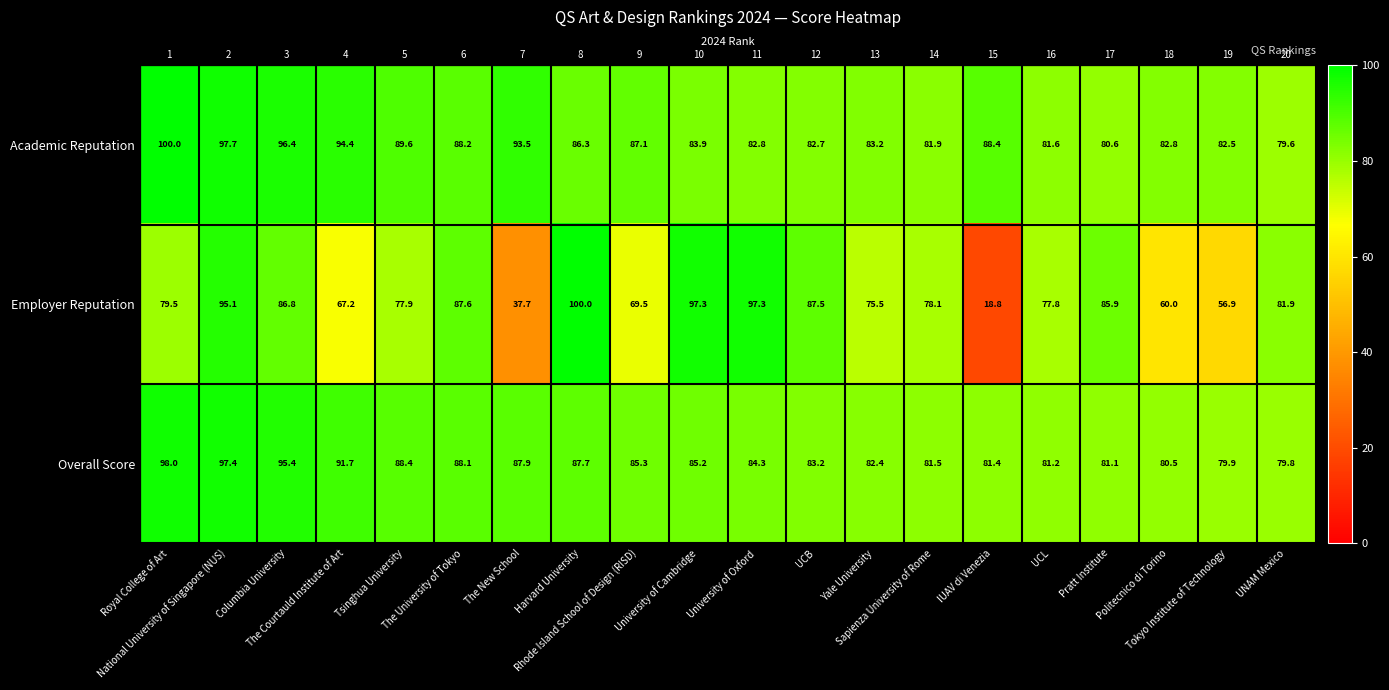

What is the spread (max minus min) of values at Tokyo Institute of Technology?

25.6